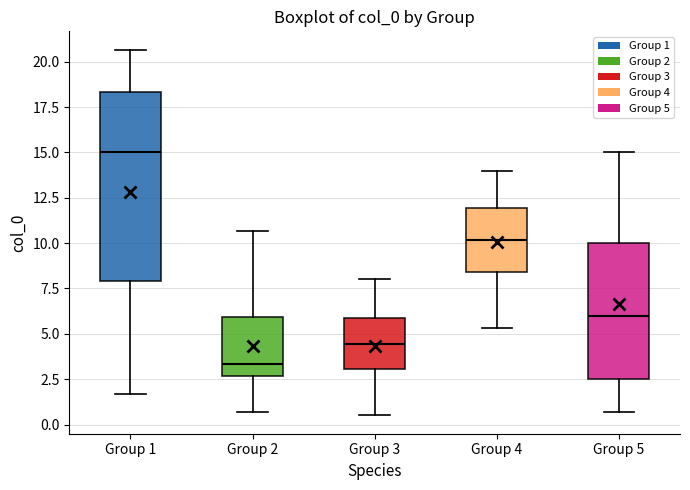

Comparing the boxes themselves (not the whiskers), which one is the tallest?

Group 1